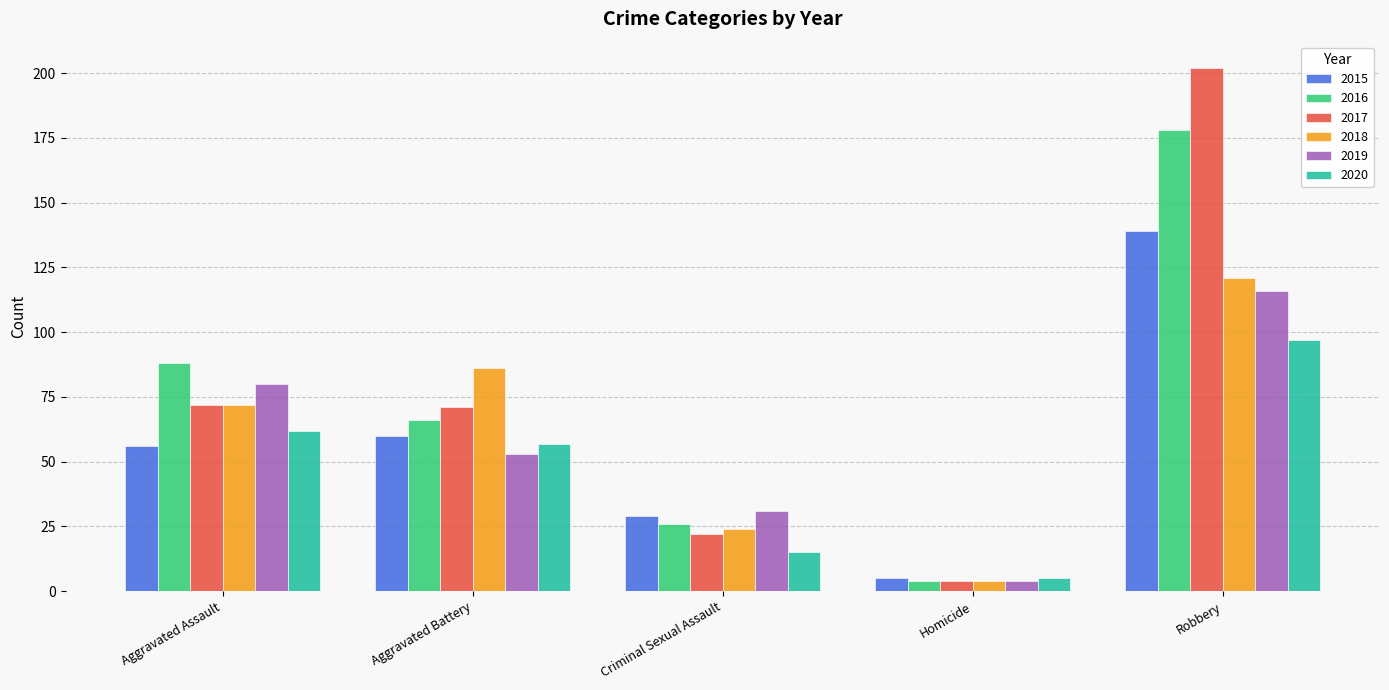

Which series has the largest range (max minus min)?

2017